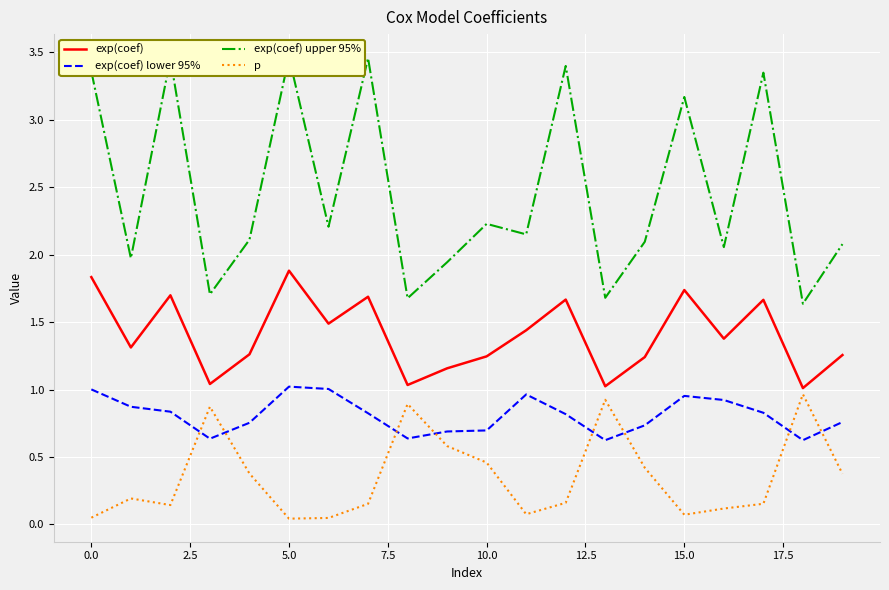

What is the difference between the highest and lowest values at 18?

1.0